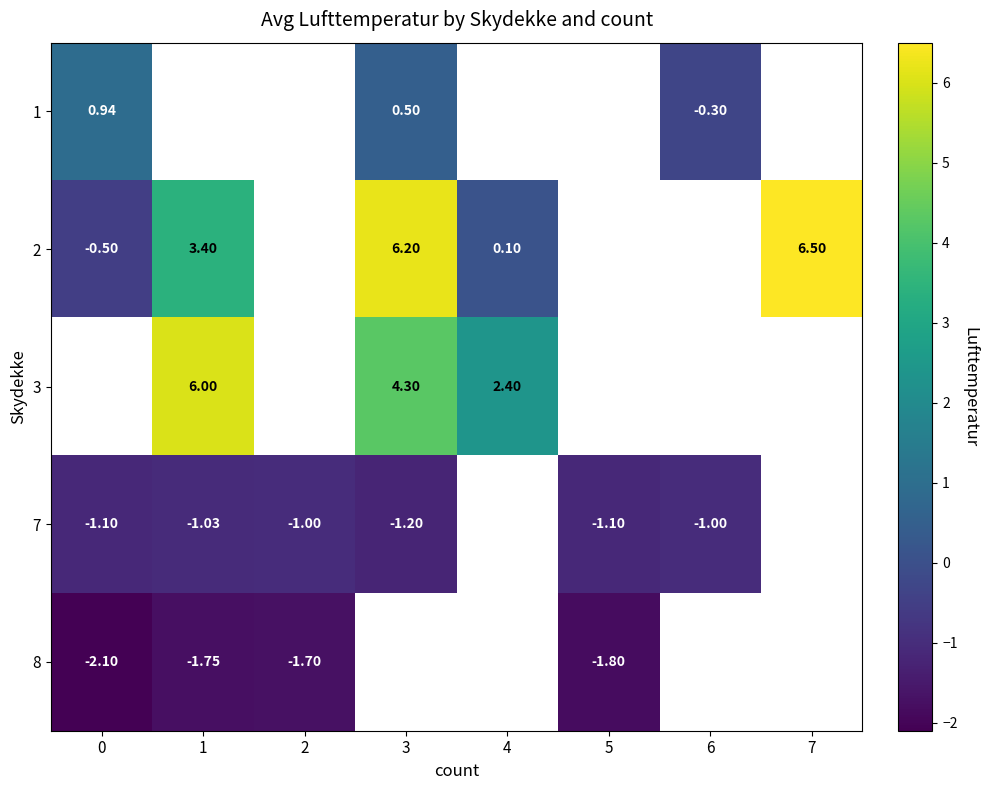

How many data points in 7 are less than -1?

4